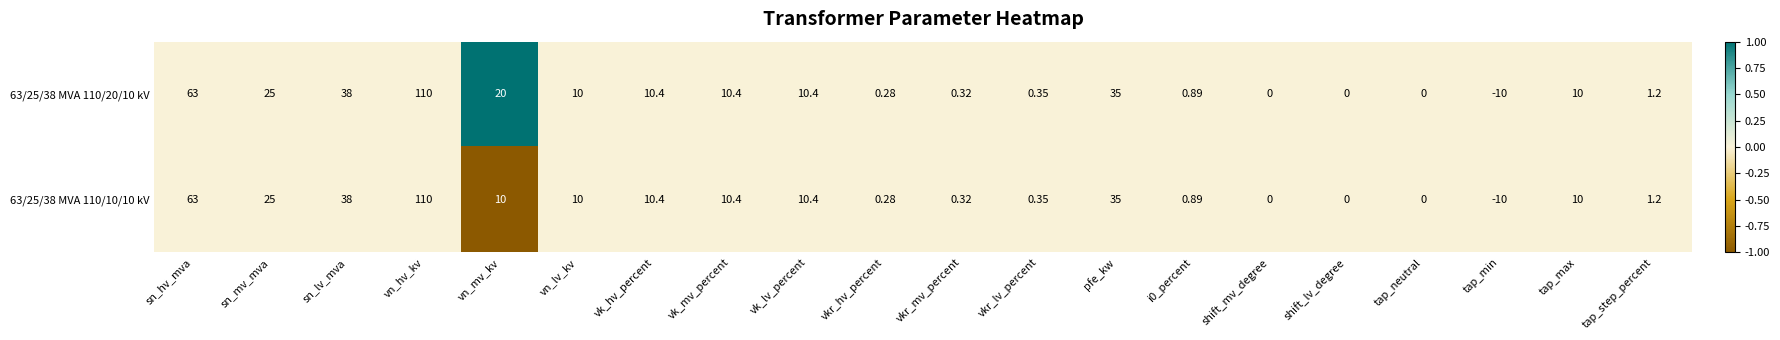

Which category has the highest value in the 63/25/38 MVA 110/20/10 kV series?

vn_hv_kv